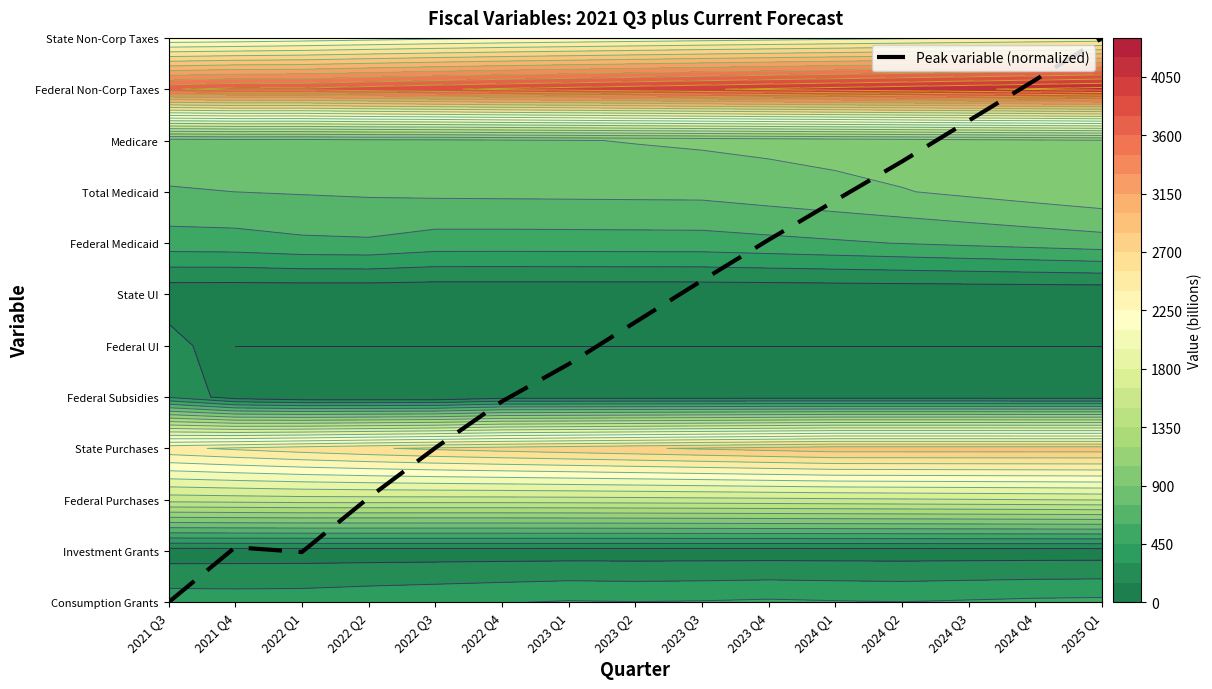

Reading left to right, extract all data points from this chart.

2021 Q3=0.0	2021 Q4=1.1	2022 Q1=1.0	2022 Q2=2.0	2022 Q3=3.0	2022 Q4=3.9	2023 Q1=4.6	2023 Q2=5.5	2023 Q3=6.3	2023 Q4=7.1	2024 Q1=7.8	2024 Q2=8.6	2024 Q3=9.4	2024 Q4=10.2	2025 Q1=11.0